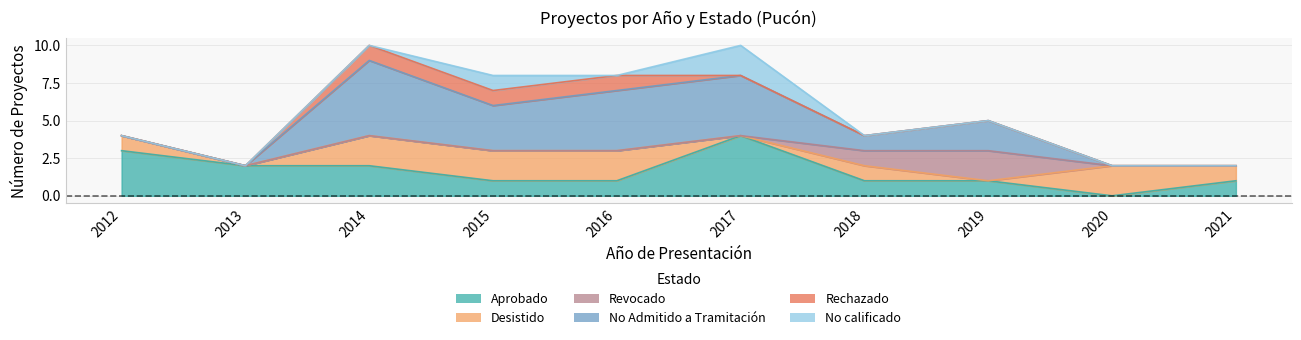

What is the maximum value shown in the chart?

5